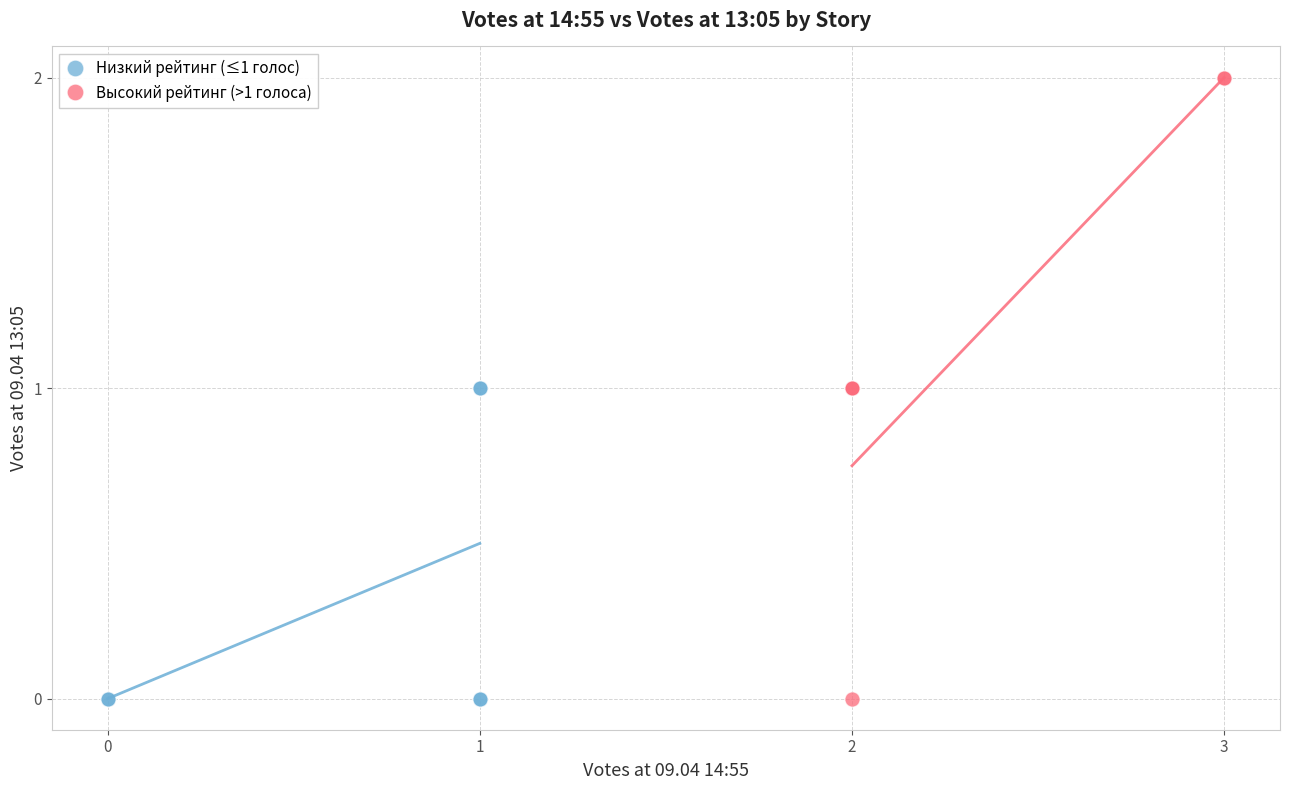

Which series reaches the maximum Y coordinate?

Высокий рейтинг (>1 голоса)